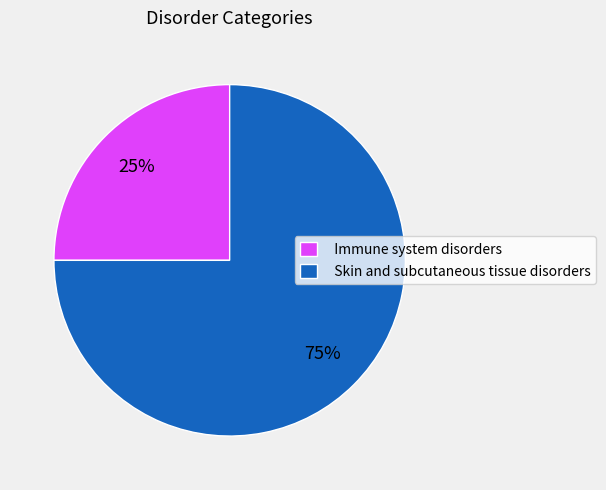

How many segments does this pie chart have?

2